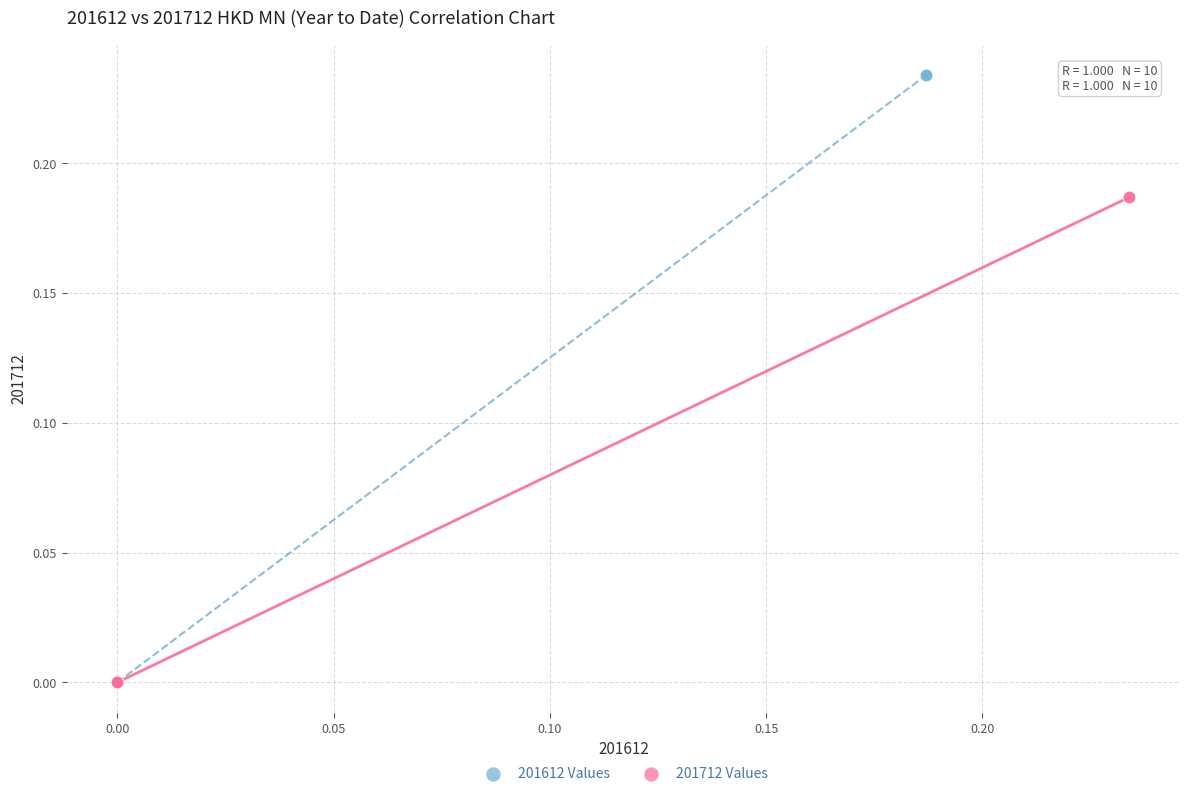

Which series has the widest spread of Y values?

201612 Values